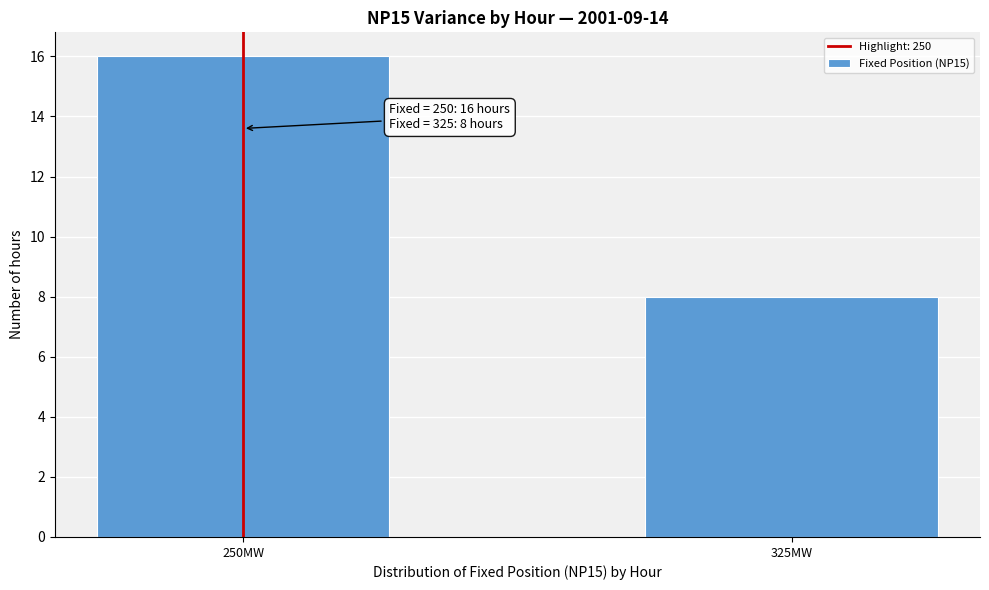

Reading left to right, what are all the values shown in this chart?

16	8